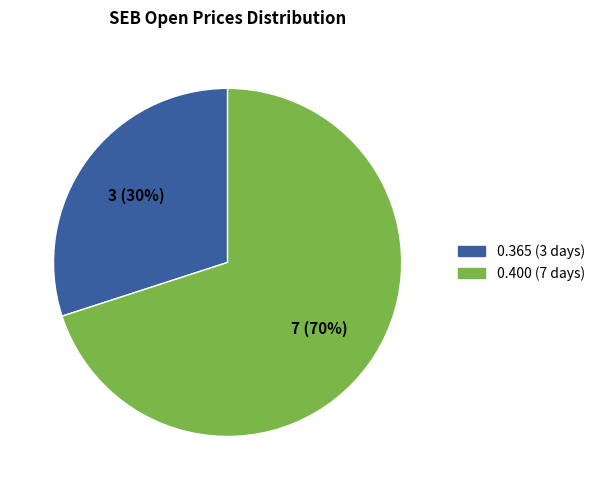

Does any single category account for the majority?

Yes